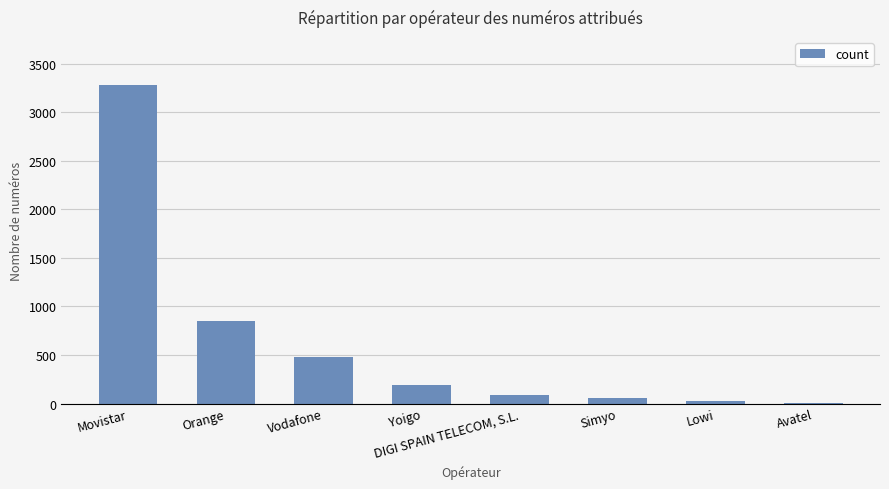

What value does the data have at Yoigo?

195